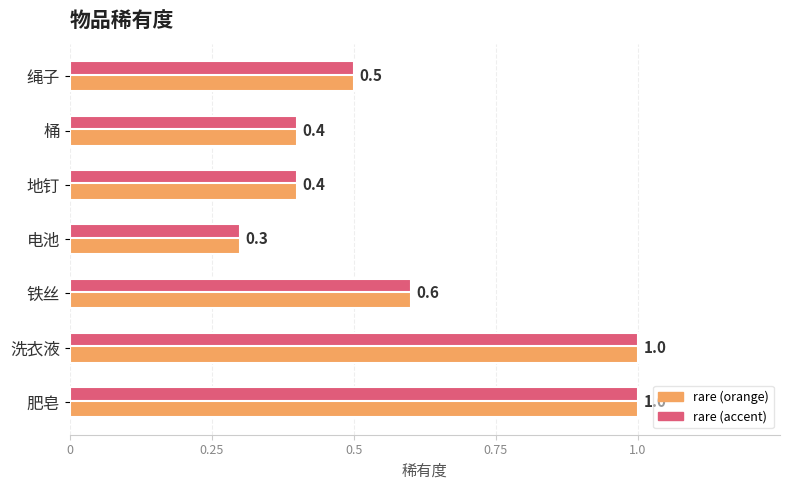

Between 桶 and 铁丝, which is larger?

铁丝